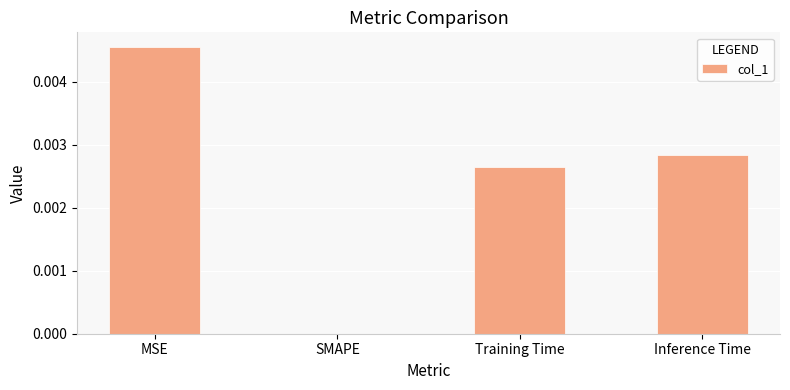

The chart shows a value of 0.0 at Inference Time. True or false?

True